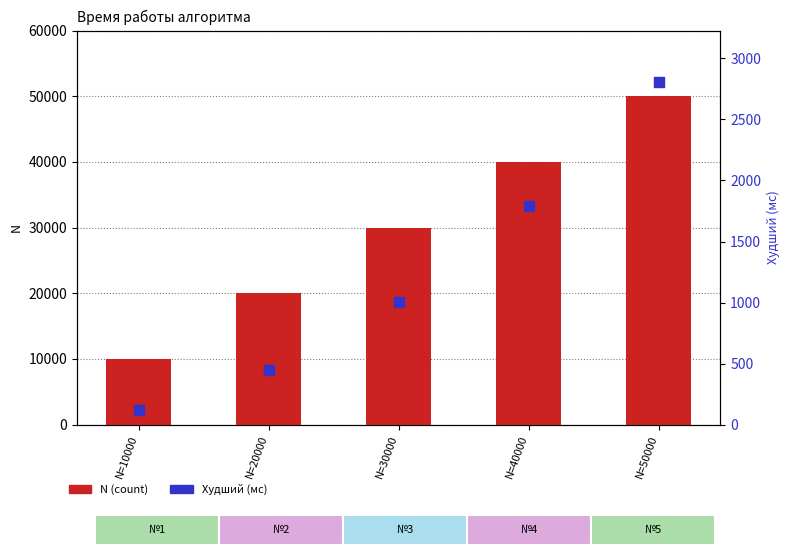

Which series reaches the minimum Y coordinate?

Худший (мс)